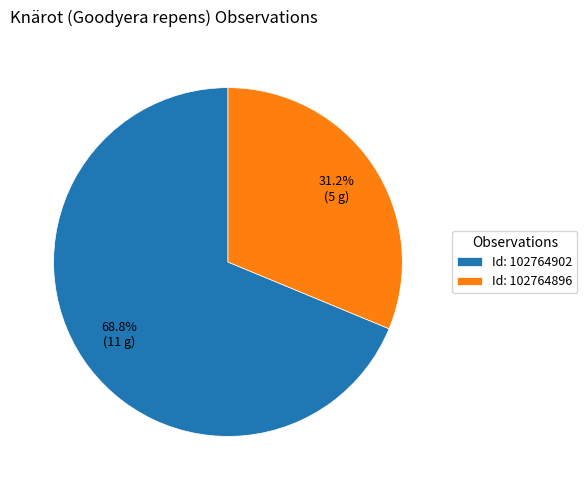

Rank the categories by value from lowest to highest.

Id: 102764896, Id: 102764902